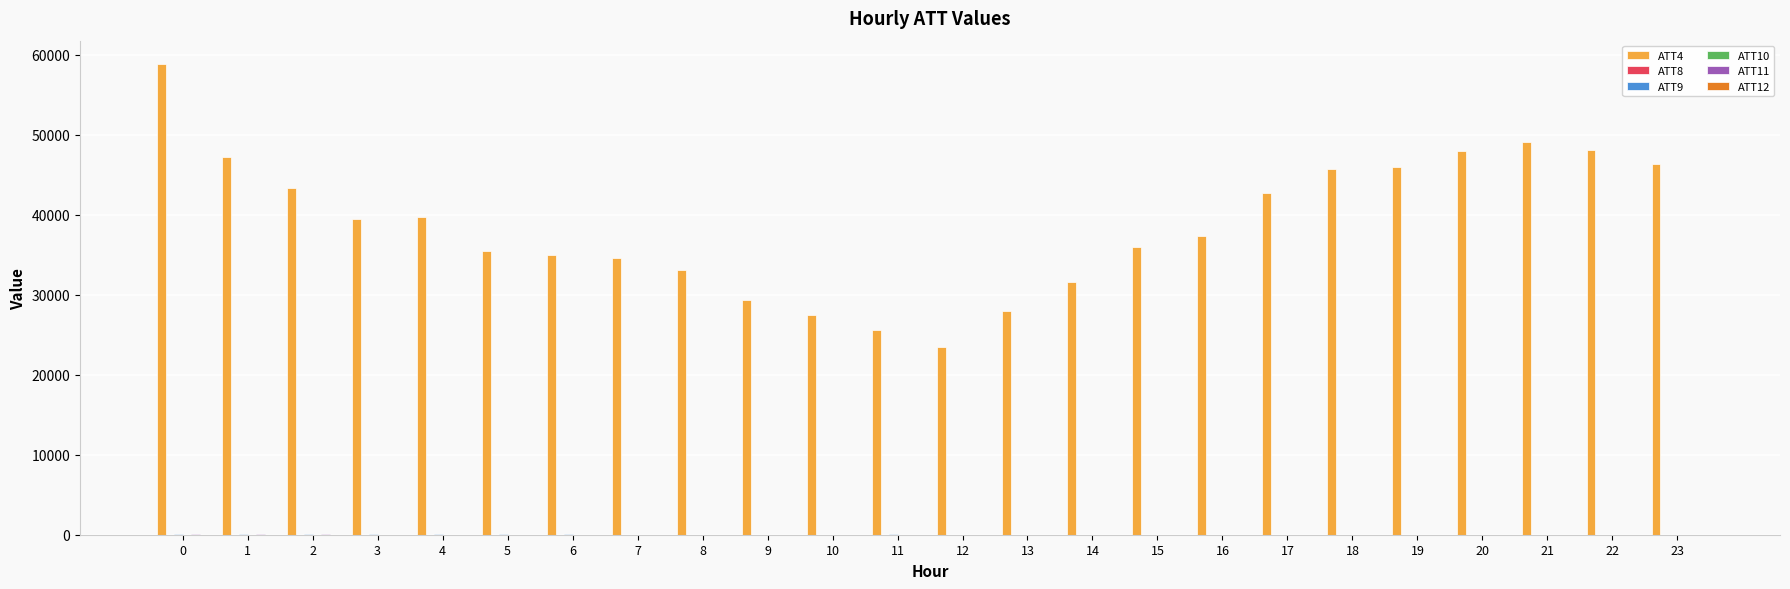

Which series has the largest total across all categories?

ATT4